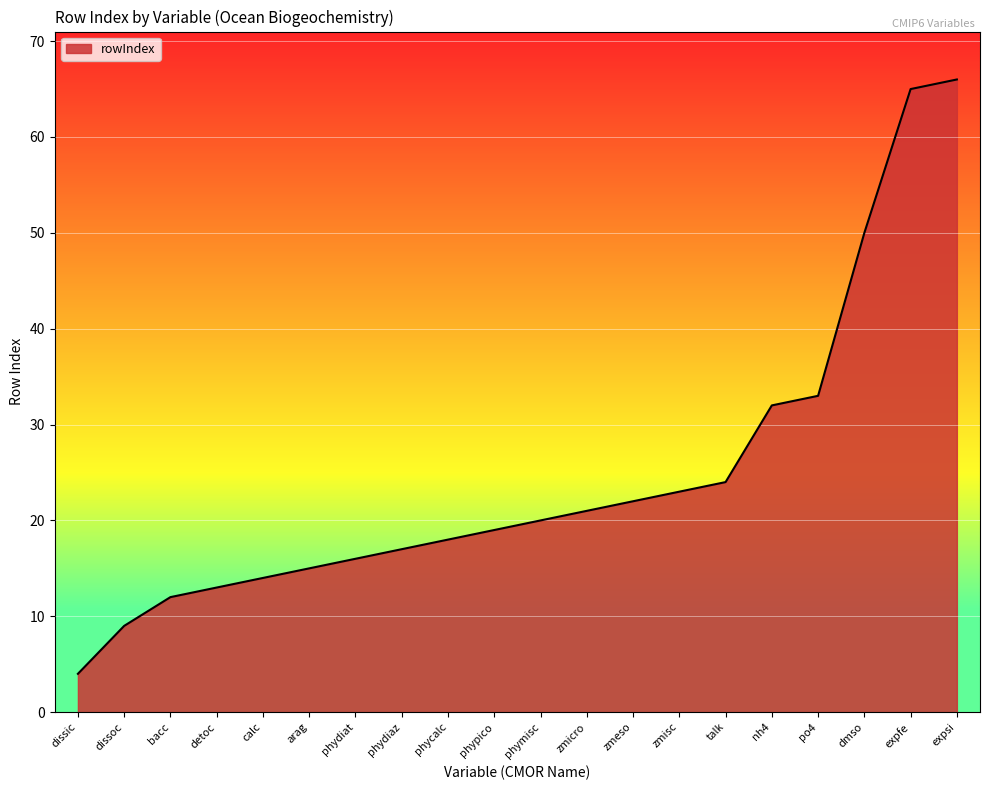

The chart shows a value of 33 at po4. True or false?

True